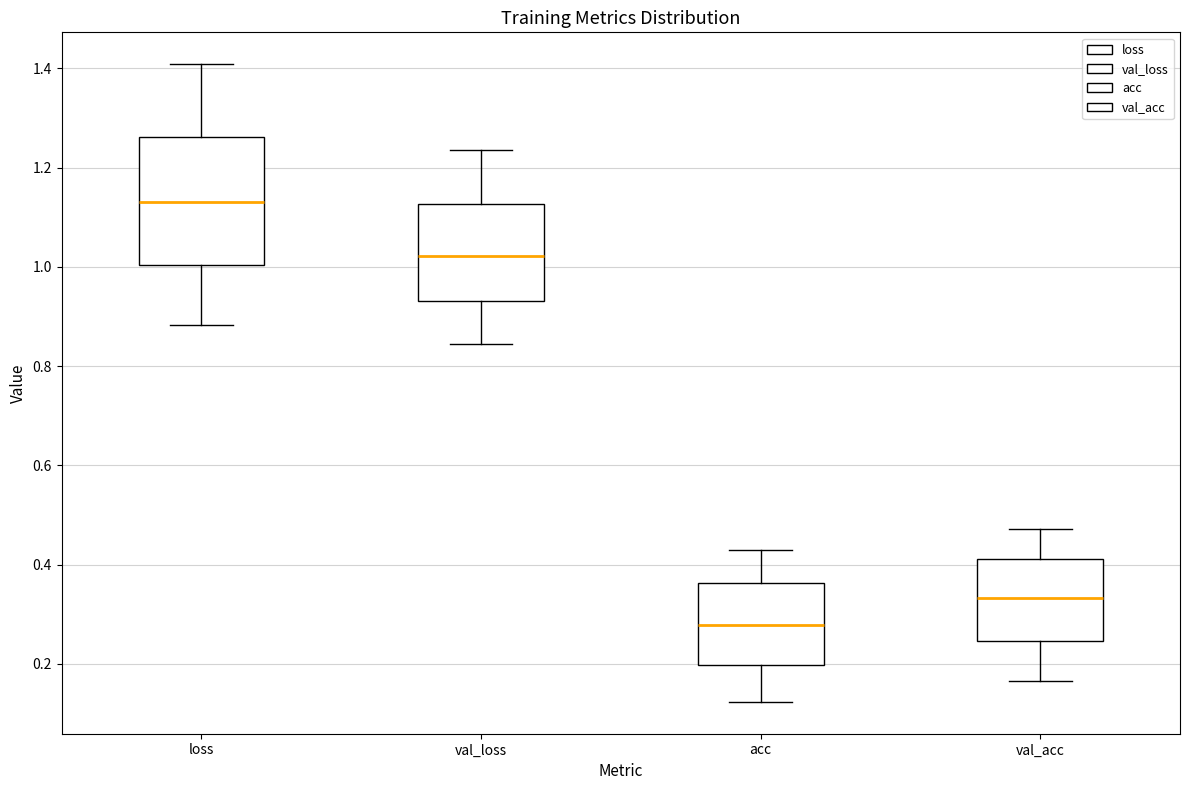

Reading left to right, transcribe this box plot: for each box, give where its median line is, the range the box spans, and where its two whiskers end, as read against the y-axis. The values are not printed on the chart, so give them approximately, as read against the axis.

loss: median 1.14, box 1.00 to 1.26, whiskers 0.88 to 1.40
val_loss: median 1.02, box 0.94 to 1.12, whiskers 0.84 to 1.24
acc: median 0.28, box 0.20 to 0.36, whiskers 0.12 to 0.44
val_acc: median 0.34, box 0.24 to 0.42, whiskers 0.16 to 0.48